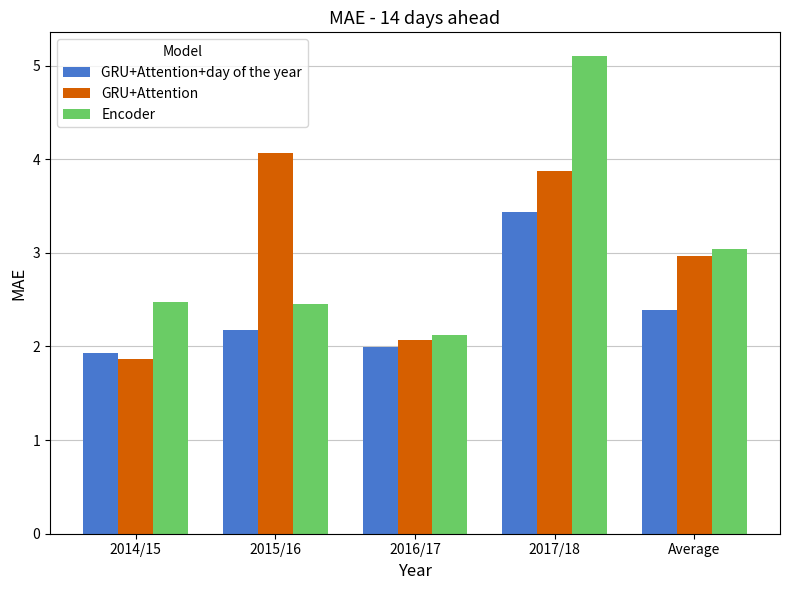

What is the sum of all Encoder values?

15.2